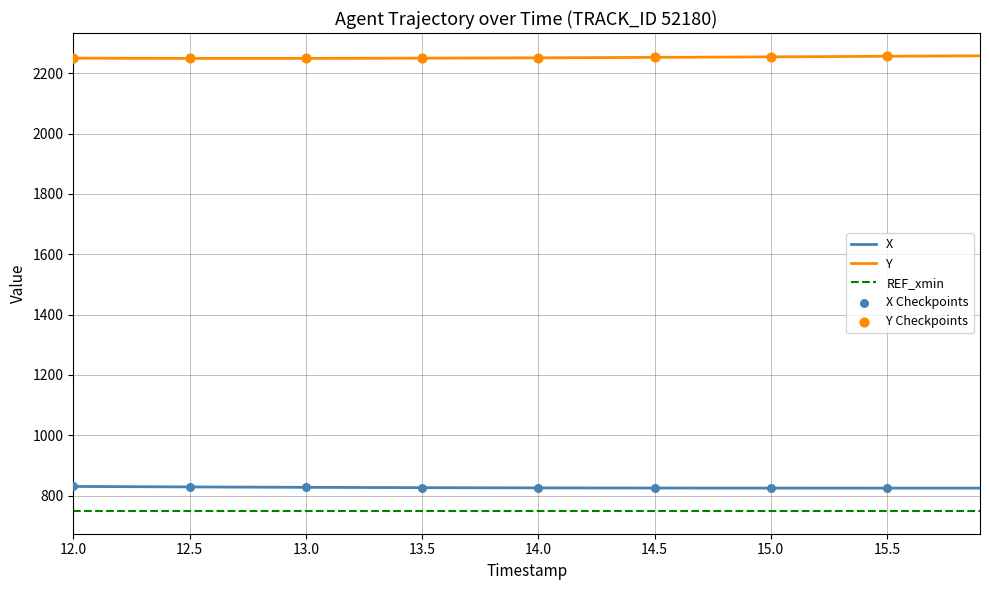

Which series has the largest total across all categories?

Y